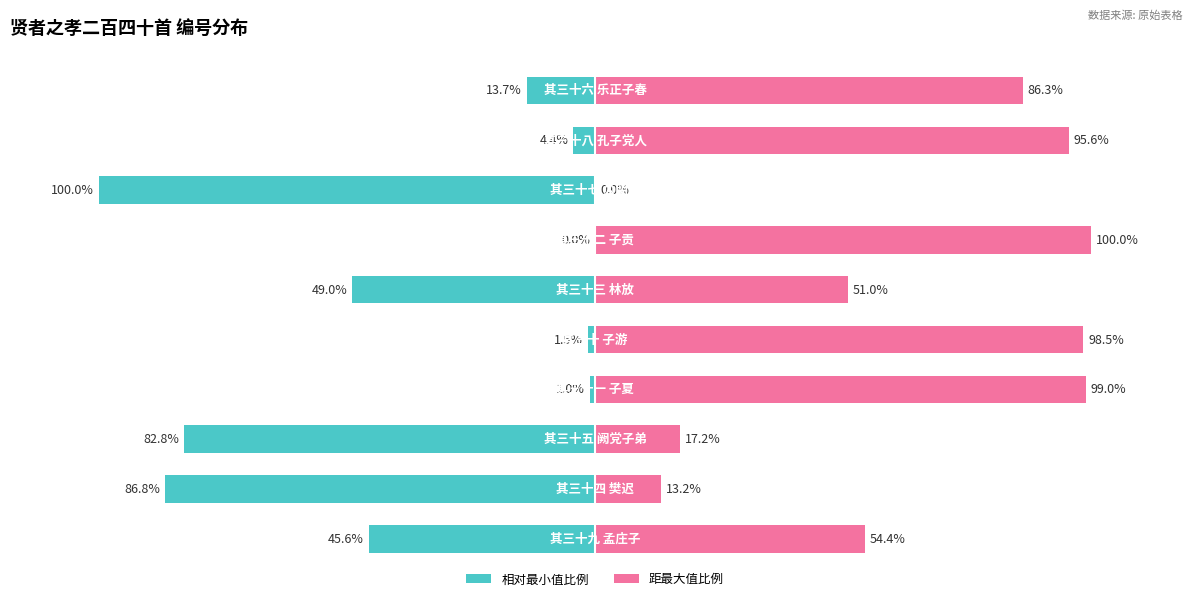

Is the value of col_0 (relative to max) at −1.5 greater than the value of col_0 (relative from min) at 1.5?

Yes